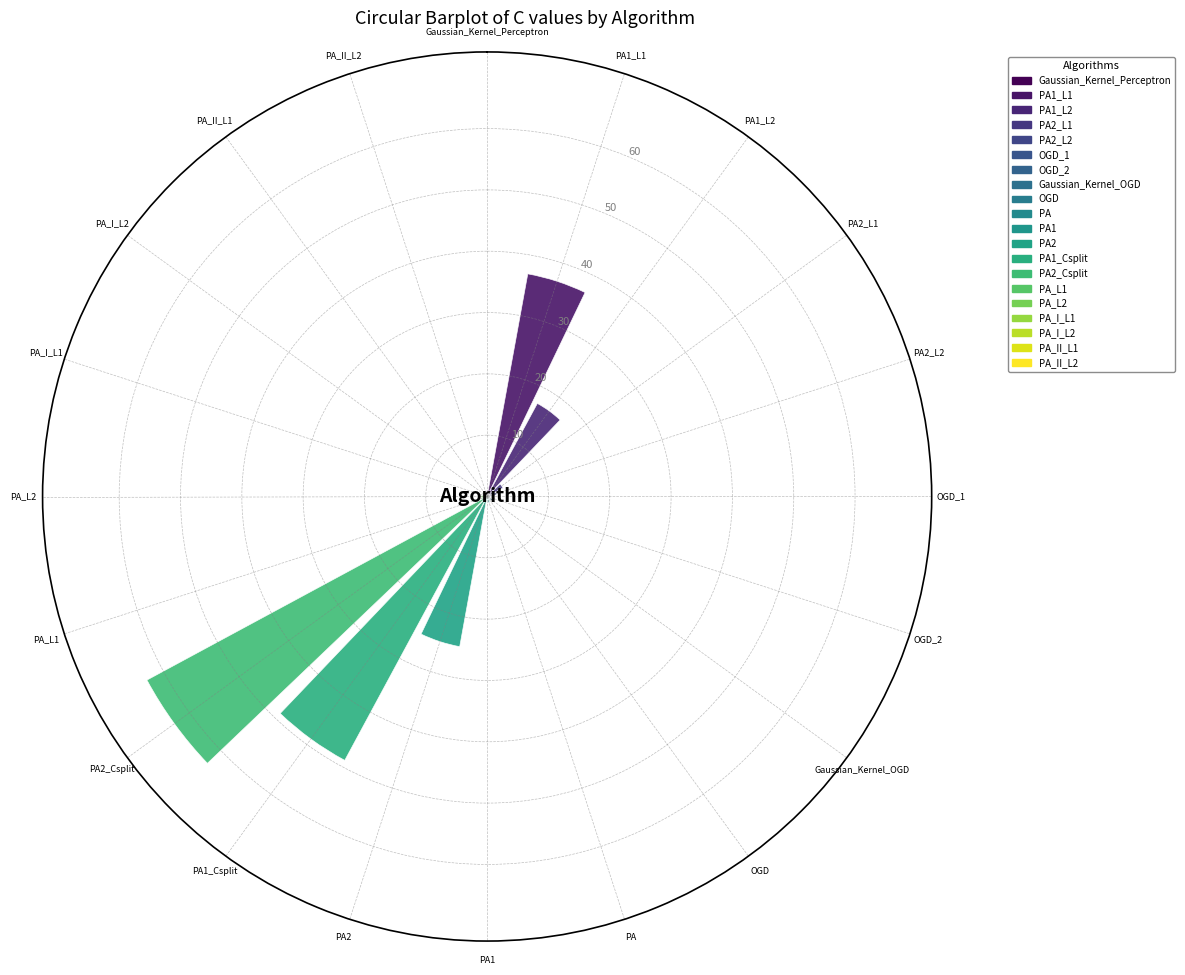

Reading left to right, what are all the values shown in this chart?

Gaussian_Kernel_Perceptron=1.0	PA1_L1=36.9	PA1_L2=17.2	PA2_L1=2.9	PA2_L2=1.6	OGD_1=0.6	OGD_2=0.1	Gaussian_Kernel_OGD=1.0	OGD=0.2	PA=1.0	PA1=0.6	PA2=24.9	PA1_Csplit=48.9	PA2_Csplit=63.0	PA_L1=1.0	PA_L2=1.0	PA_I_L1=0.4	PA_I_L2=0.1	PA_II_L1=0.1	PA_II_L2=0.1